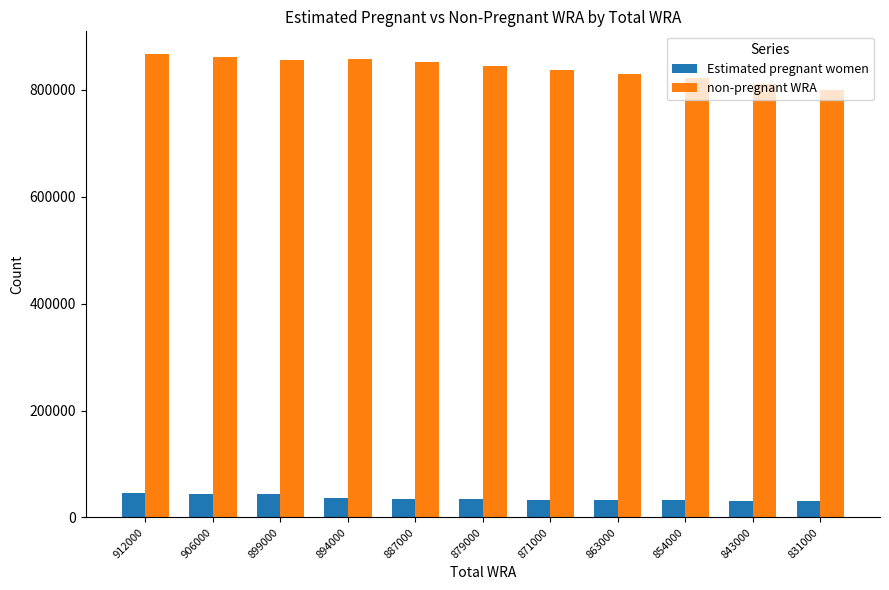

Read the non-pregnant WRA value at 854000.

821738.2